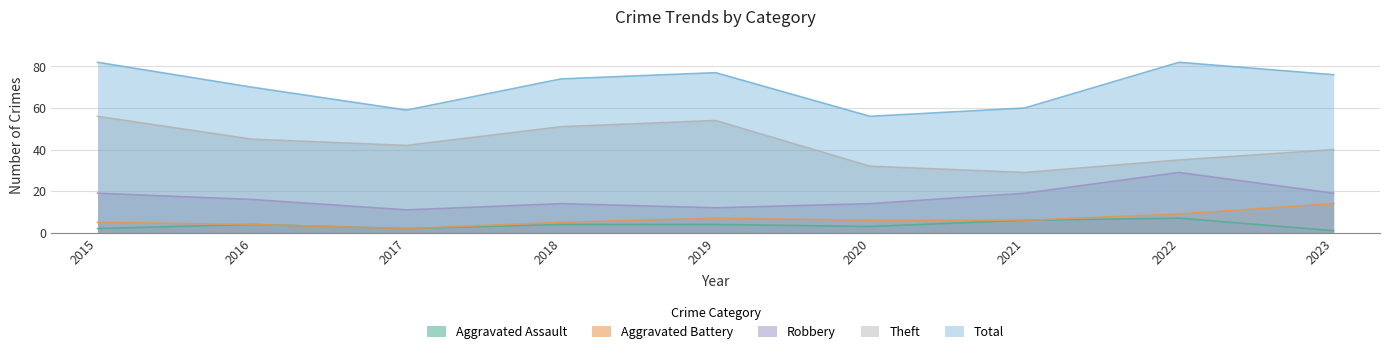

What is the value of the Theft point at the 6th from the left?

32